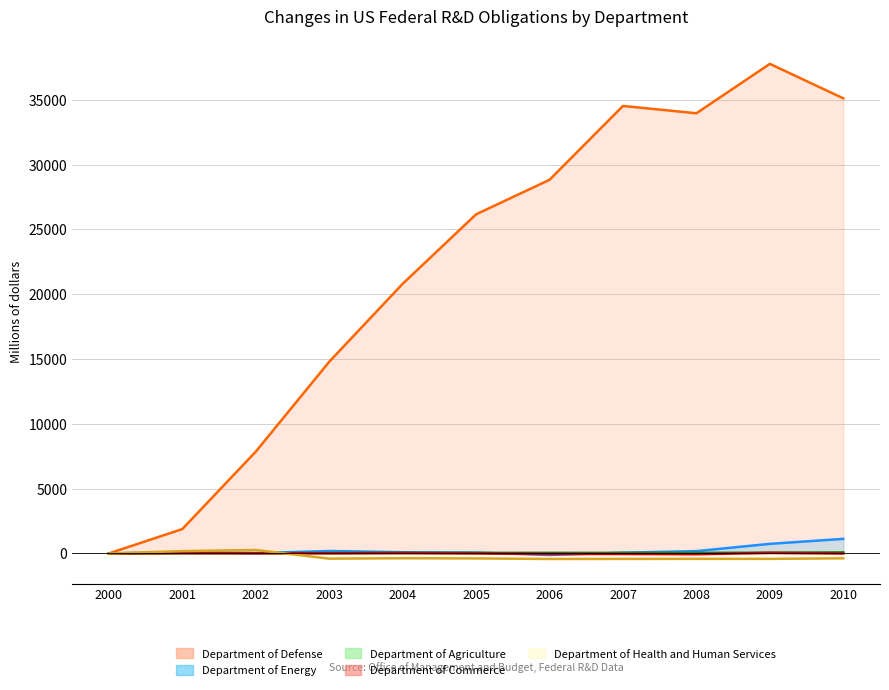

Where is Department of Defense nearest to the value 18885?

2004